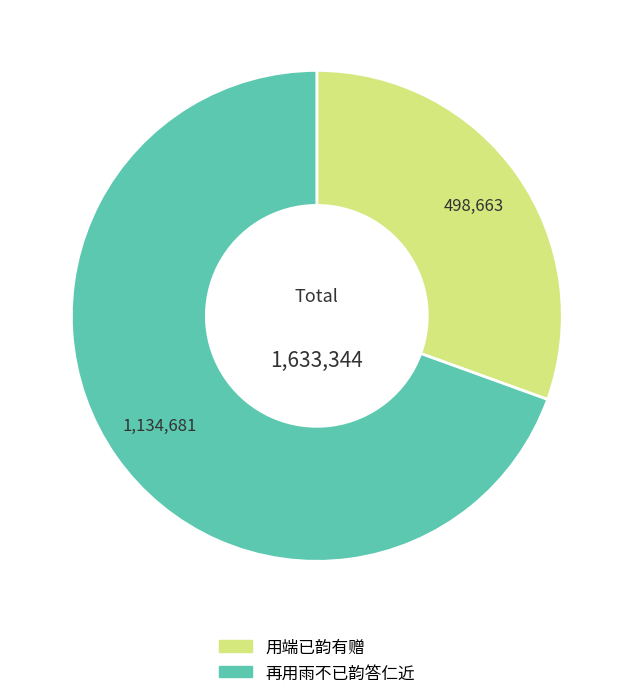

Is it true that 再用雨不已韵答仁近 is 69% of the pie?

True